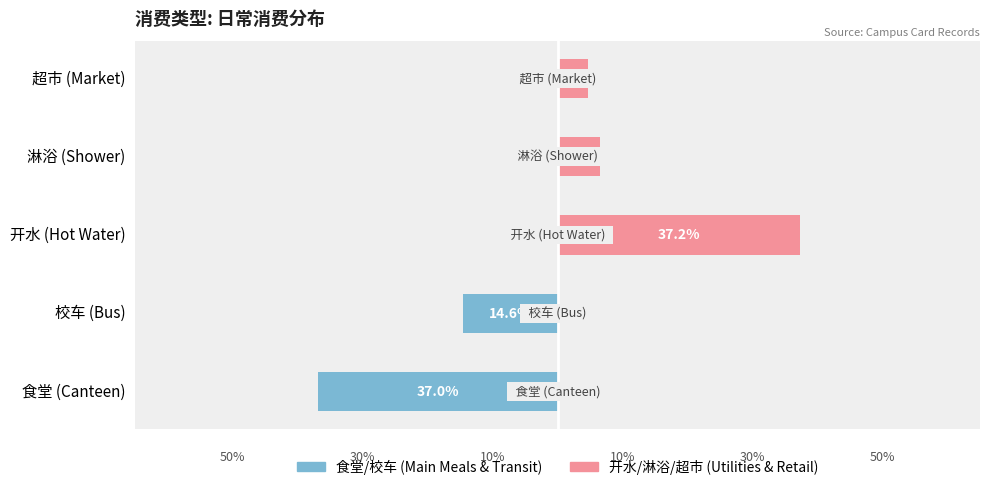

Which series has the widest spread of values?

开水/淋浴/超市 (Utilities & Retail)